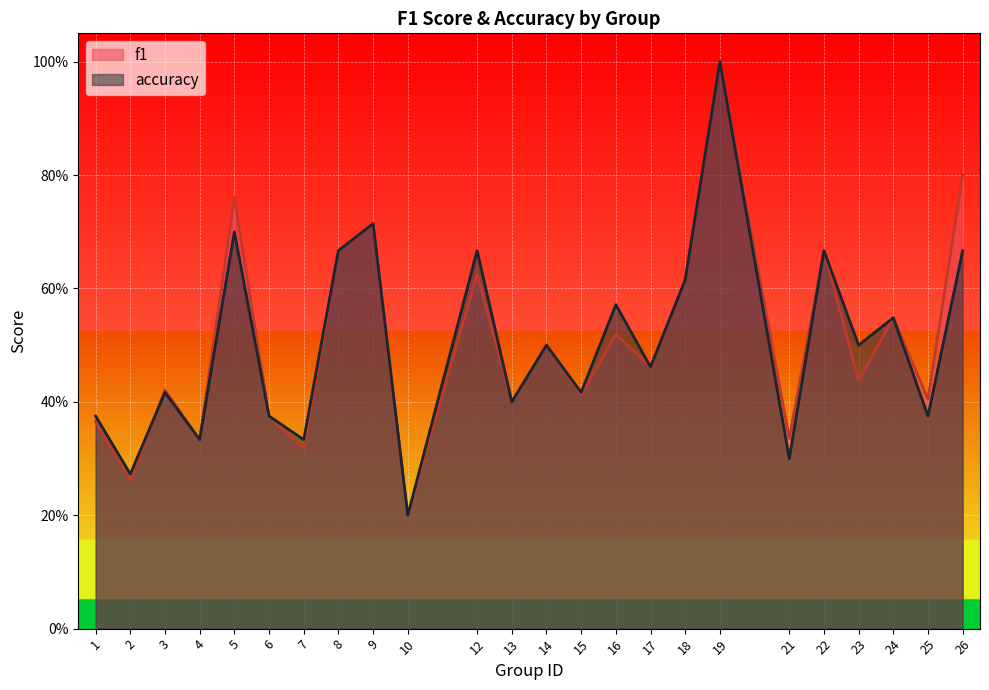

How many series are shown in this chart?

2